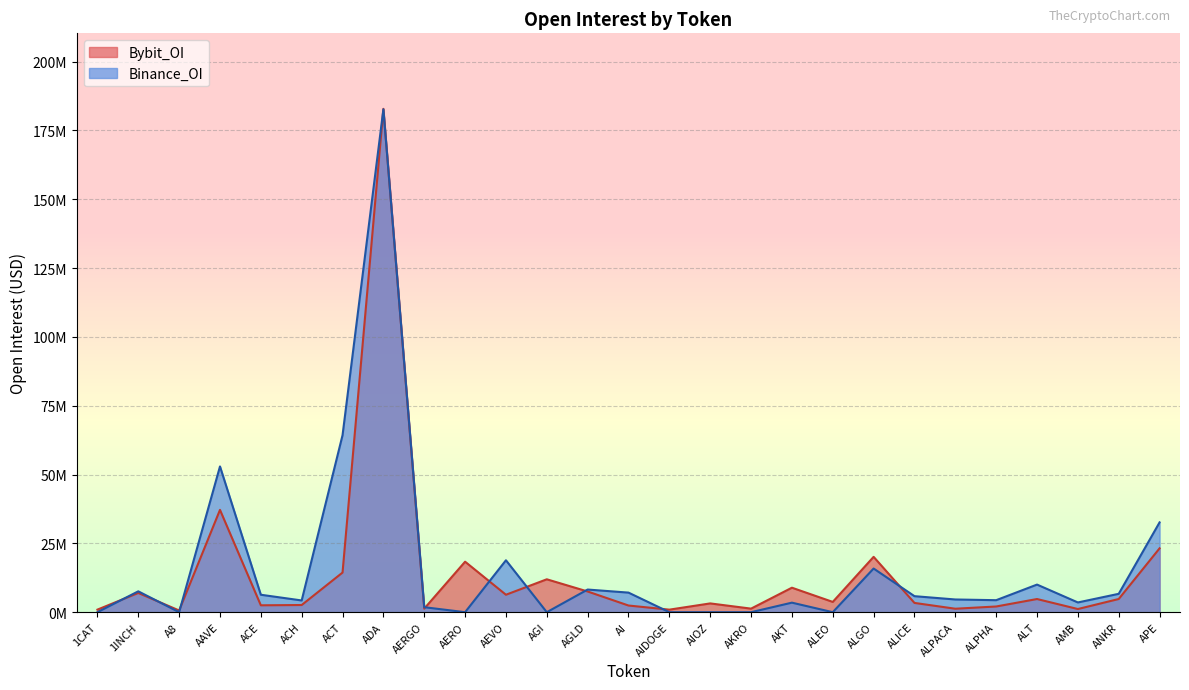

What is the label of the 20th point from the left?

ALGO